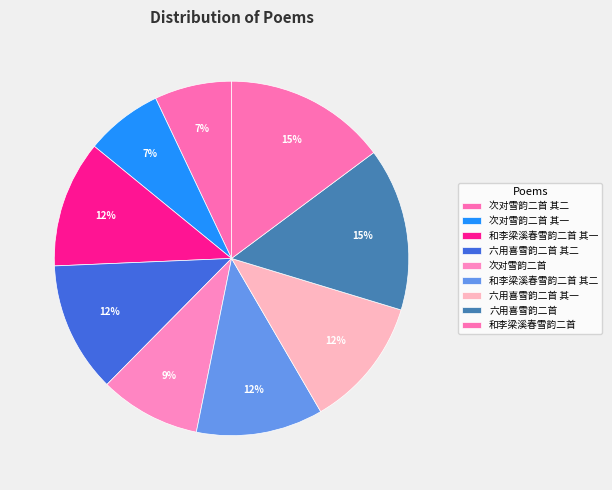

Is the sum of 和李梁溪春雪韵二首 其一 and 六用喜雪韵二首 其一 greater than half?

No